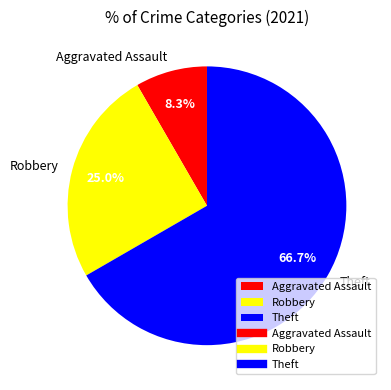

The Theft slice represents 67% of the pie. True or false?

True